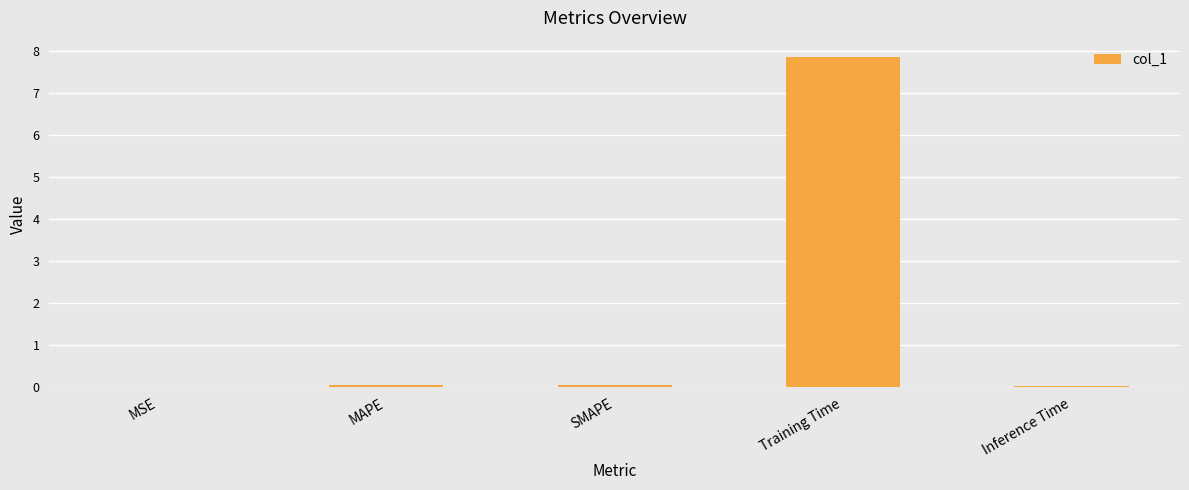

Which category has the highest value across all series?

Training Time